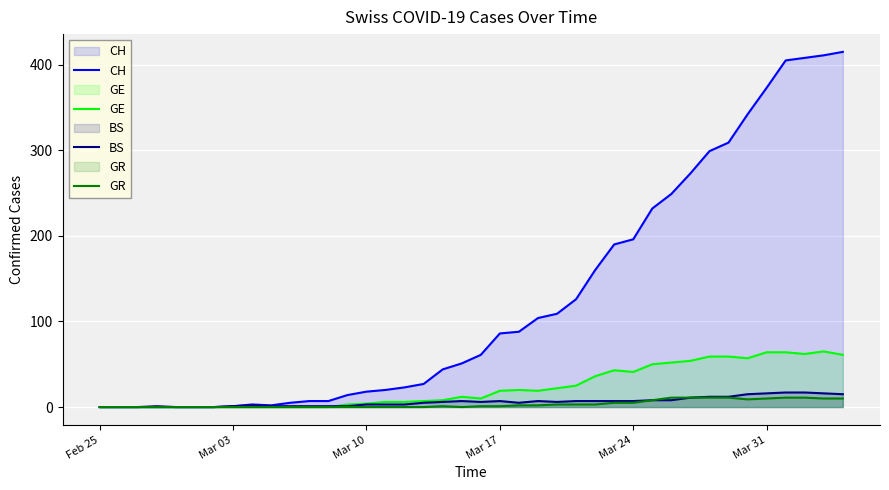

How many lines are shown in the chart?

4